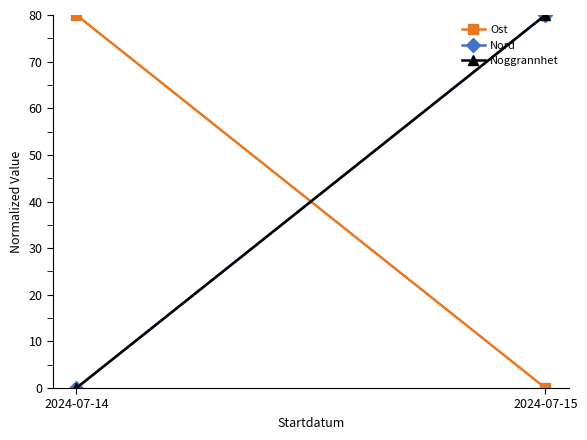

Which series has the largest total across all categories?

Ost